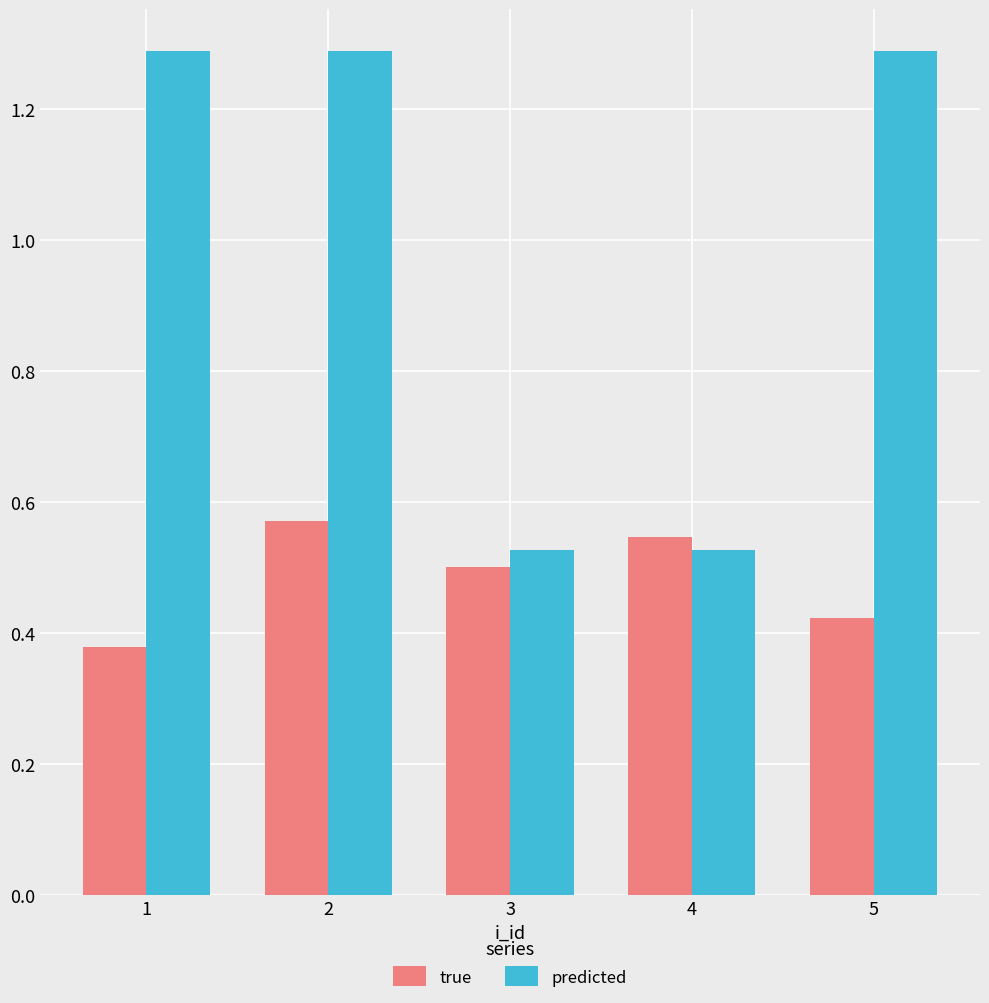

How many bars are there in each group?

2